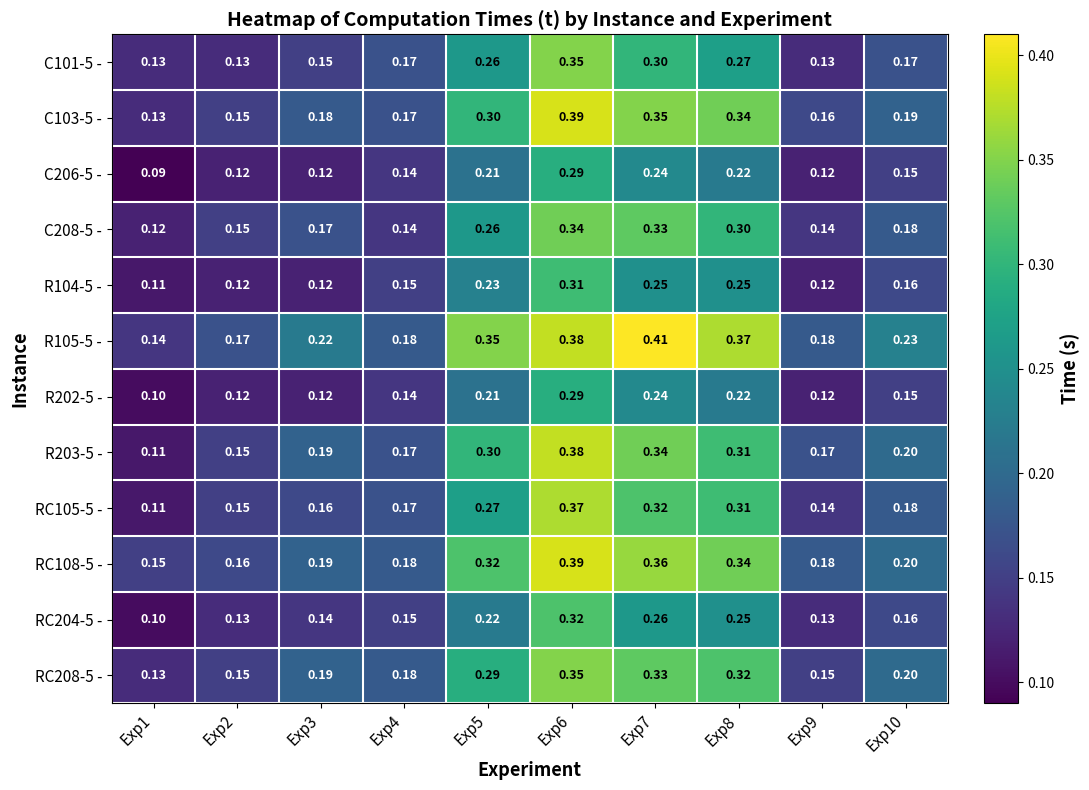

Reading left to right, list all the values displayed in this chart.

C101-5 -: Exp1=0.1	Exp2=0.1	Exp3=0.1	Exp4=0.2	Exp5=0.3	Exp6=0.3	Exp7=0.3	Exp8=0.3	Exp9=0.1	Exp10=0.2
C103-5 -: Exp1=0.1	Exp2=0.1	Exp3=0.2	Exp4=0.2	Exp5=0.3	Exp6=0.4	Exp7=0.3	Exp8=0.3	Exp9=0.2	Exp10=0.2
C206-5 -: Exp1=0.1	Exp2=0.1	Exp3=0.1	Exp4=0.1	Exp5=0.2	Exp6=0.3	Exp7=0.2	Exp8=0.2	Exp9=0.1	Exp10=0.1
C208-5 -: Exp1=0.1	Exp2=0.1	Exp3=0.2	Exp4=0.1	Exp5=0.3	Exp6=0.3	Exp7=0.3	Exp8=0.3	Exp9=0.1	Exp10=0.2
R104-5 -: Exp1=0.1	Exp2=0.1	Exp3=0.1	Exp4=0.1	Exp5=0.2	Exp6=0.3	Exp7=0.2	Exp8=0.2	Exp9=0.1	Exp10=0.2
R105-5 -: Exp1=0.1	Exp2=0.2	Exp3=0.2	Exp4=0.2	Exp5=0.3	Exp6=0.4	Exp7=0.4	Exp8=0.4	Exp9=0.2	Exp10=0.2
R202-5 -: Exp1=0.1	Exp2=0.1	Exp3=0.1	Exp4=0.1	Exp5=0.2	Exp6=0.3	Exp7=0.2	Exp8=0.2	Exp9=0.1	Exp10=0.1
R203-5 -: Exp1=0.1	Exp2=0.1	Exp3=0.2	Exp4=0.2	Exp5=0.3	Exp6=0.4	Exp7=0.3	Exp8=0.3	Exp9=0.2	Exp10=0.2
RC105-5 -: Exp1=0.1	Exp2=0.1	Exp3=0.2	Exp4=0.2	Exp5=0.3	Exp6=0.4	Exp7=0.3	Exp8=0.3	Exp9=0.1	Exp10=0.2
RC108-5 -: Exp1=0.1	Exp2=0.2	Exp3=0.2	Exp4=0.2	Exp5=0.3	Exp6=0.4	Exp7=0.4	Exp8=0.3	Exp9=0.2	Exp10=0.2
RC204-5 -: Exp1=0.1	Exp2=0.1	Exp3=0.1	Exp4=0.1	Exp5=0.2	Exp6=0.3	Exp7=0.3	Exp8=0.2	Exp9=0.1	Exp10=0.2
RC208-5 -: Exp1=0.1	Exp2=0.1	Exp3=0.2	Exp4=0.2	Exp5=0.3	Exp6=0.3	Exp7=0.3	Exp8=0.3	Exp9=0.1	Exp10=0.2